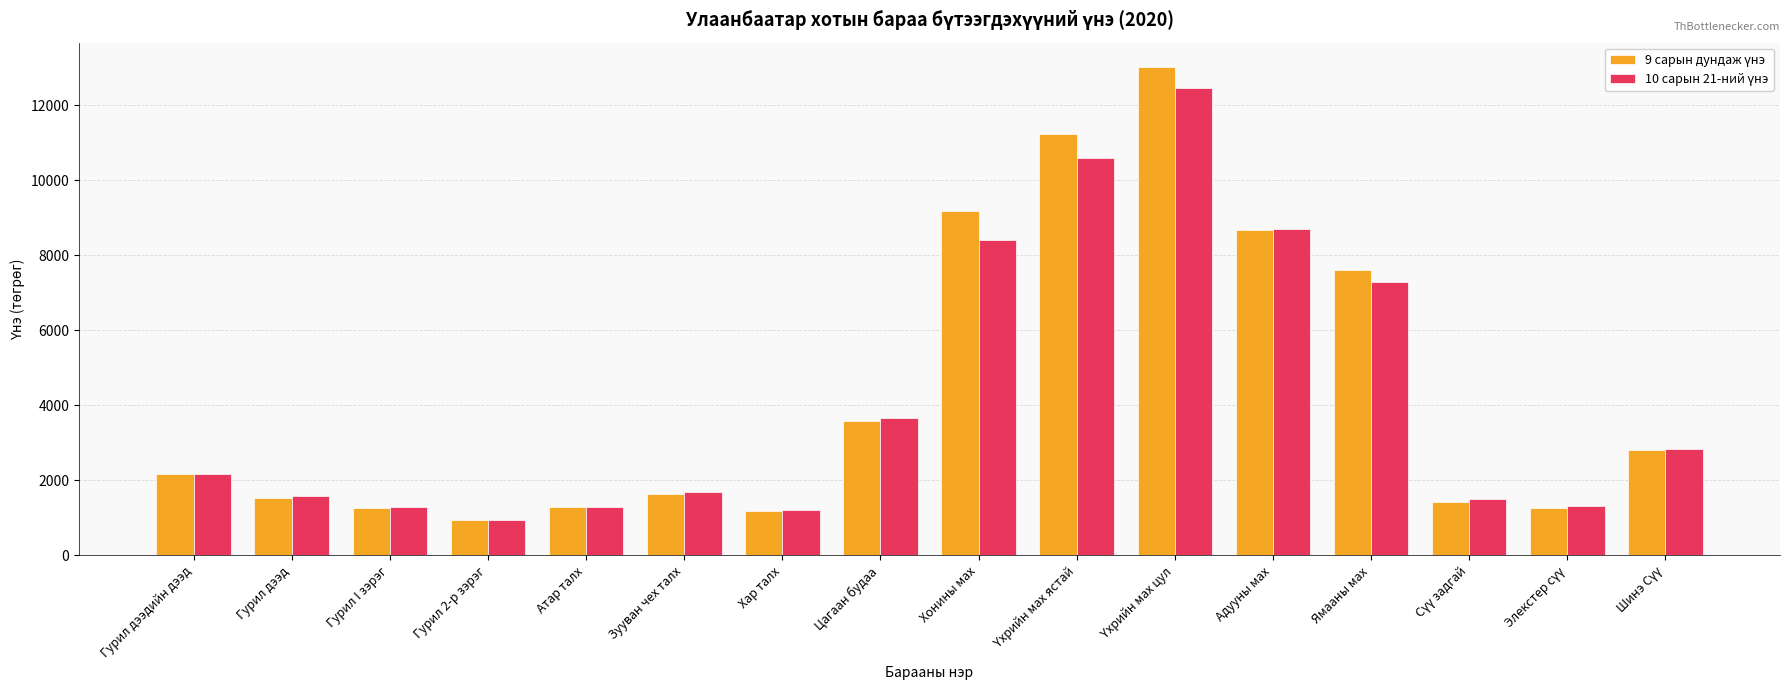

What is the label of the 7th bar from the left?

Хар талх